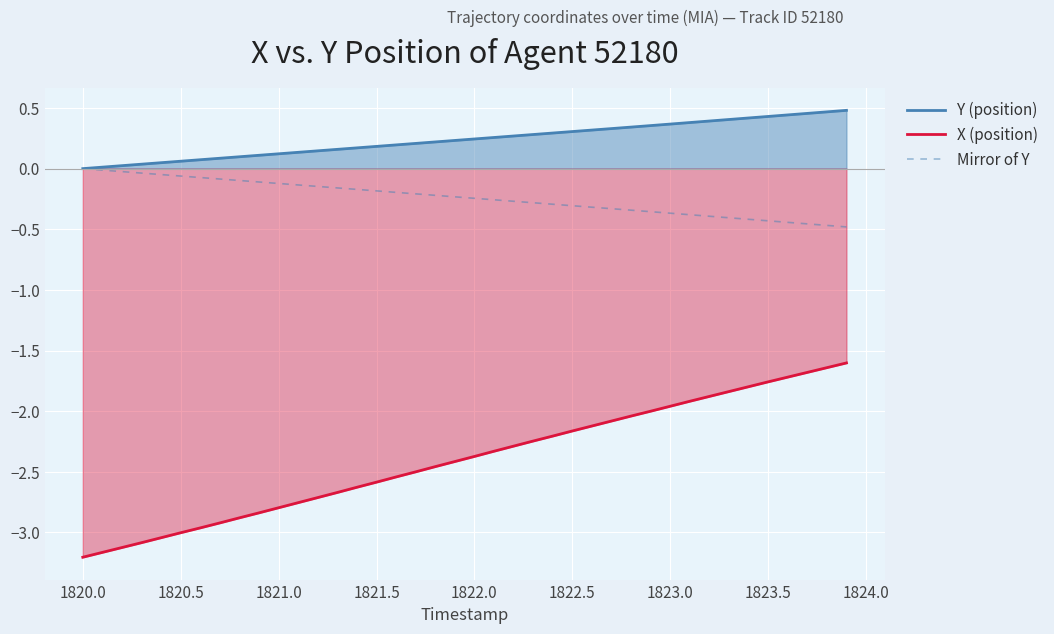

Which series has the largest total across all categories?

Y (position)